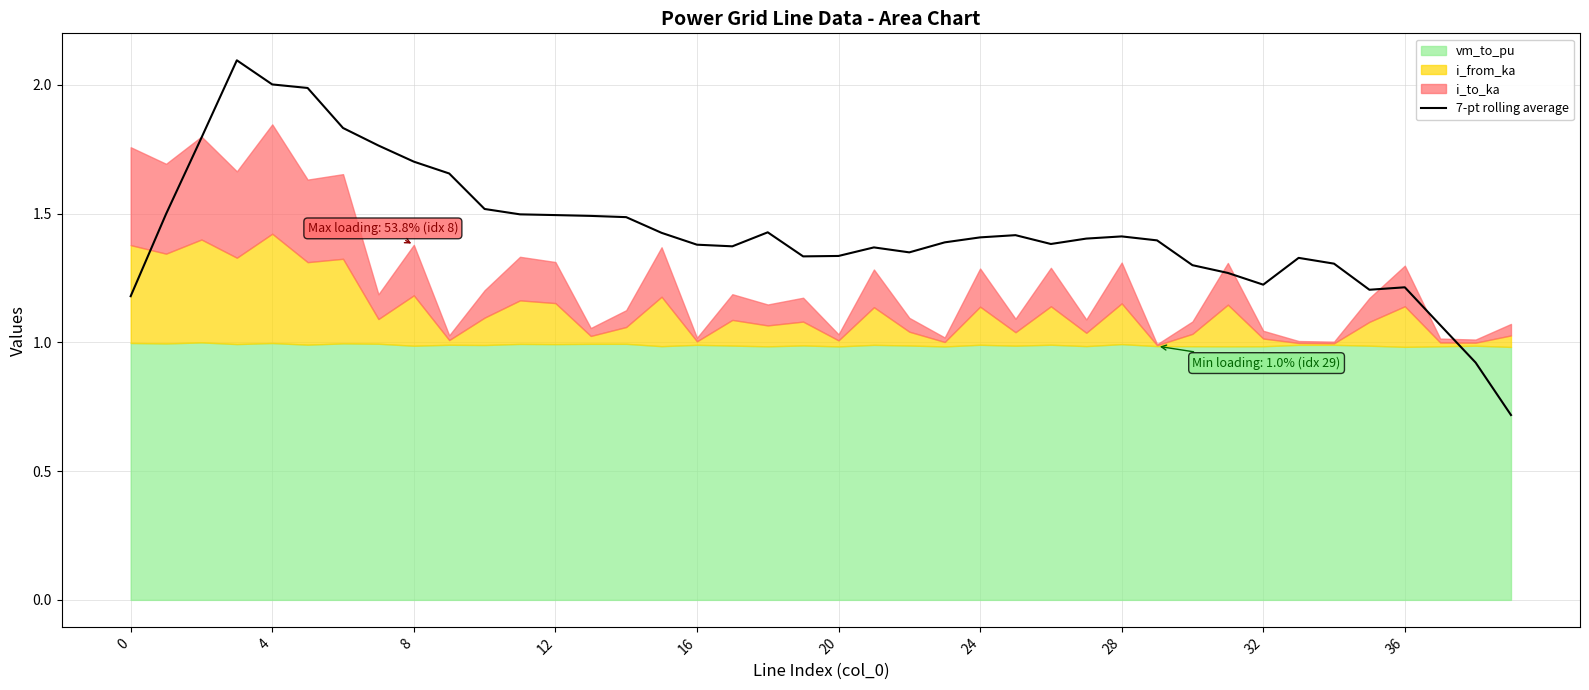

What is the label of the 17th point from the right?

23